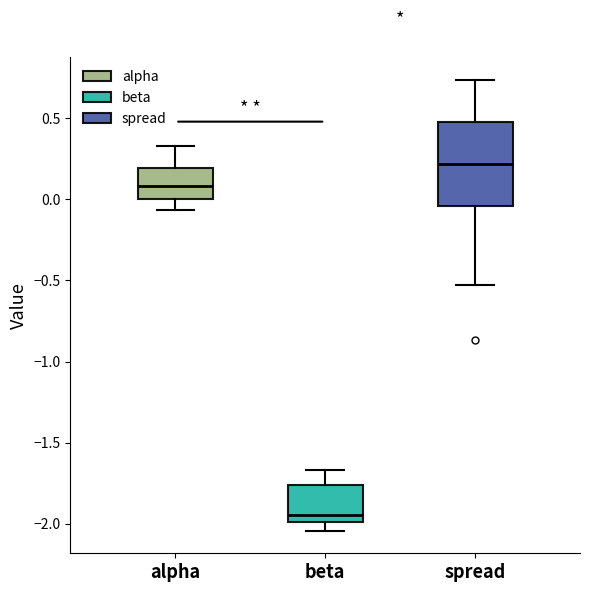

Comparing the boxes themselves (not the whiskers), which one is the tallest?

spread